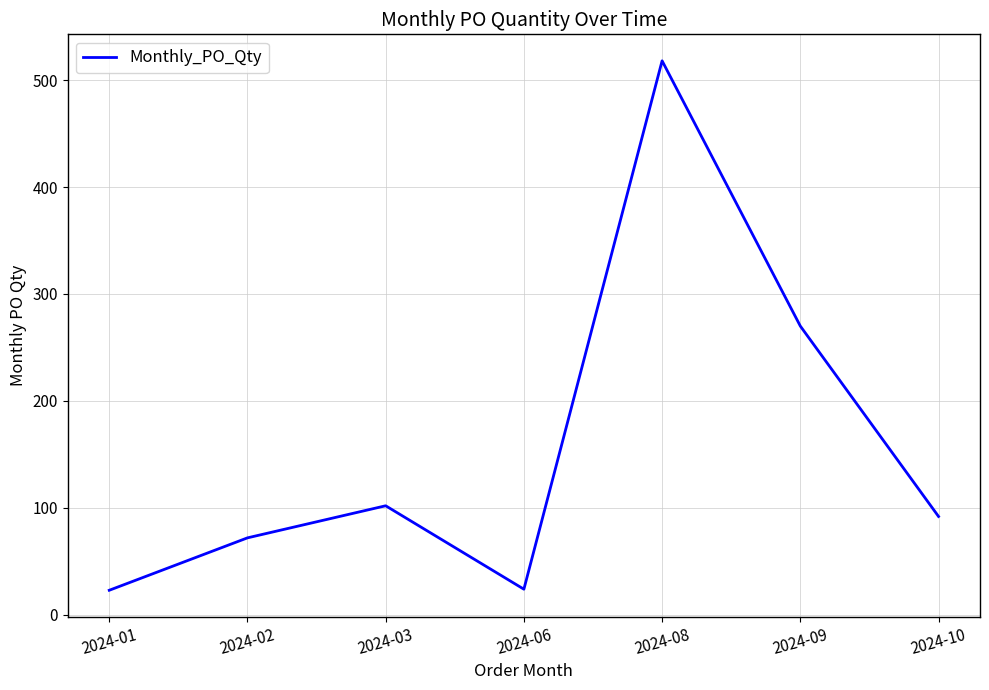

Which has a higher value, 2024-09 or 2024-03?

2024-09